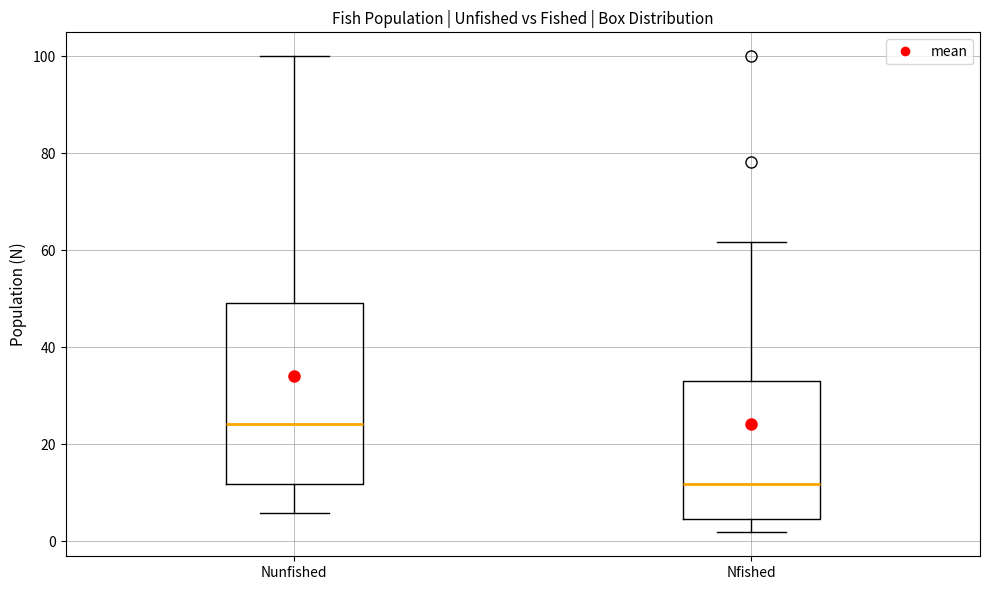

Reading left to right, read every box against the y-axis: the position of its median line, the range the box covers, and the ends of its whiskers. The values are not printed on the chart, so give them approximately, as read against the axis.

Nunfished: median 24, box 12 to 50, whiskers 6 to 100
Nfished: median 12, box 4 to 32, whiskers 2 to 62